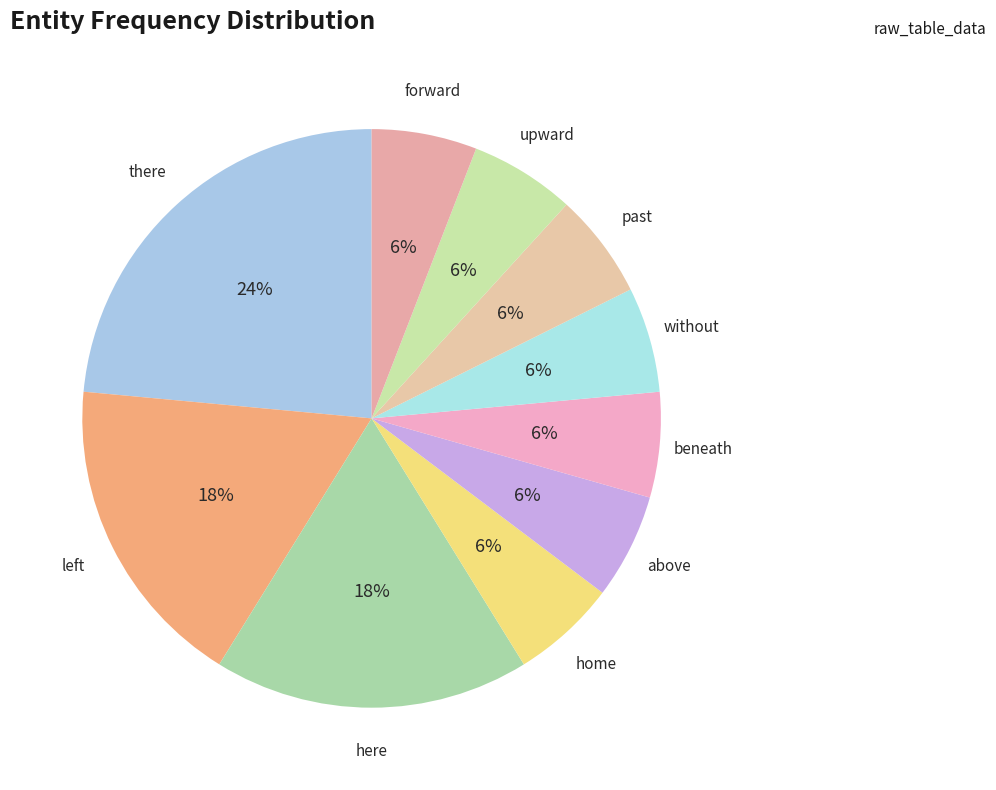

How many slices are in this pie chart?

10